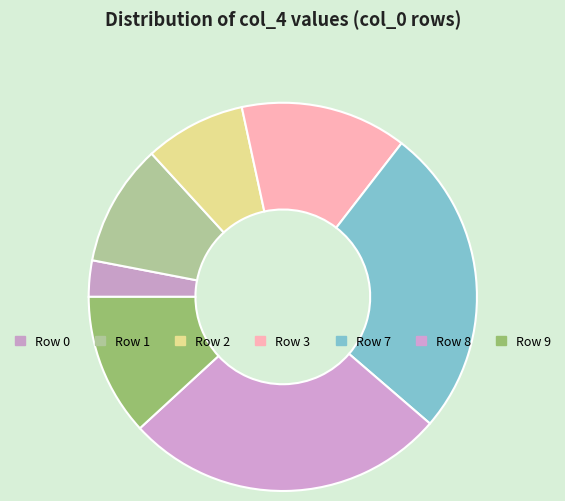

What is the largest slice in the pie chart?

Row 8